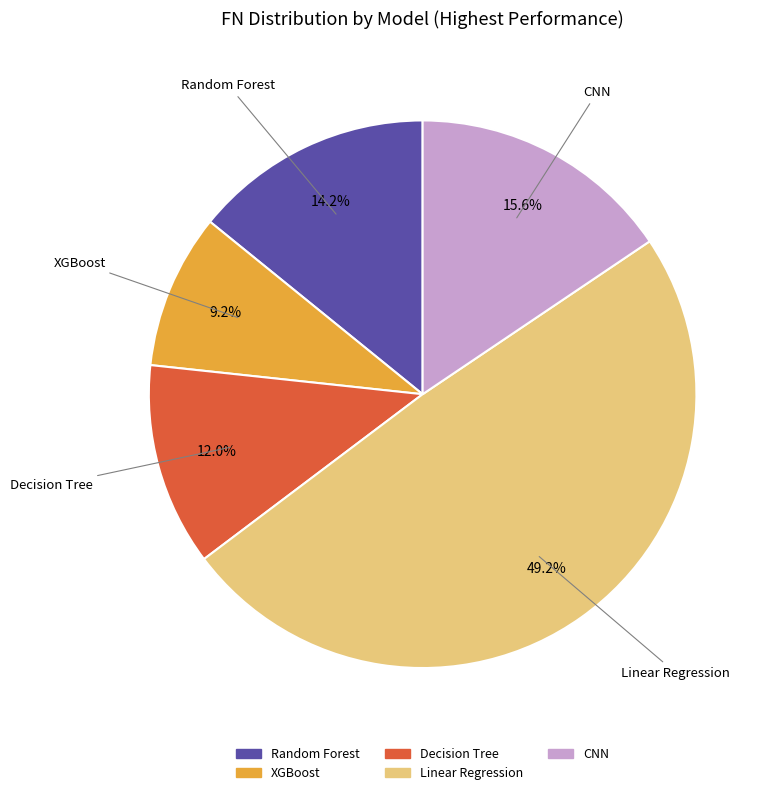

Rank the categories by value from highest to lowest.

Linear Regression, CNN, Random Forest, Decision Tree, XGBoost